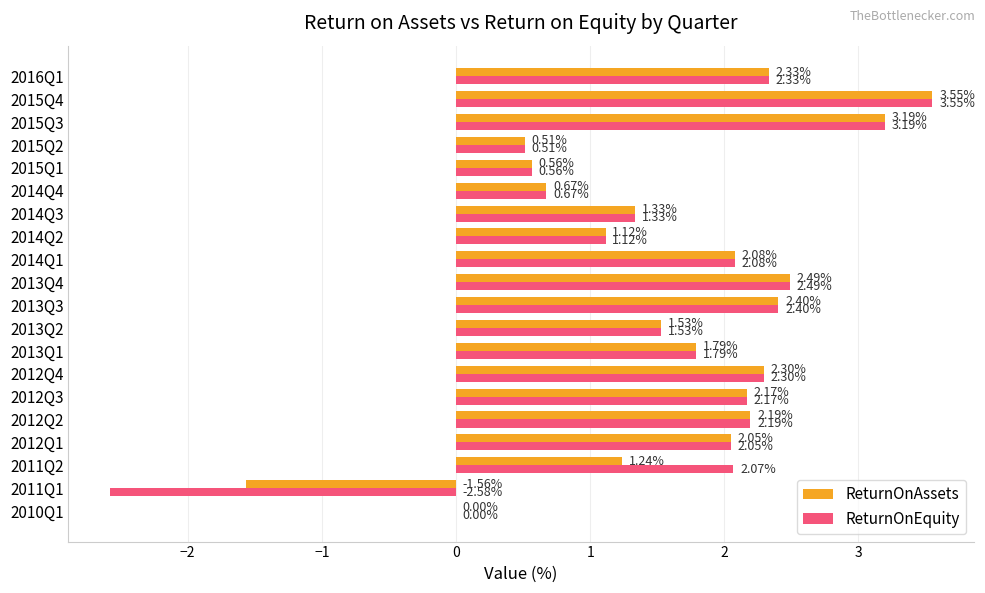

How many data points does each series have?

20